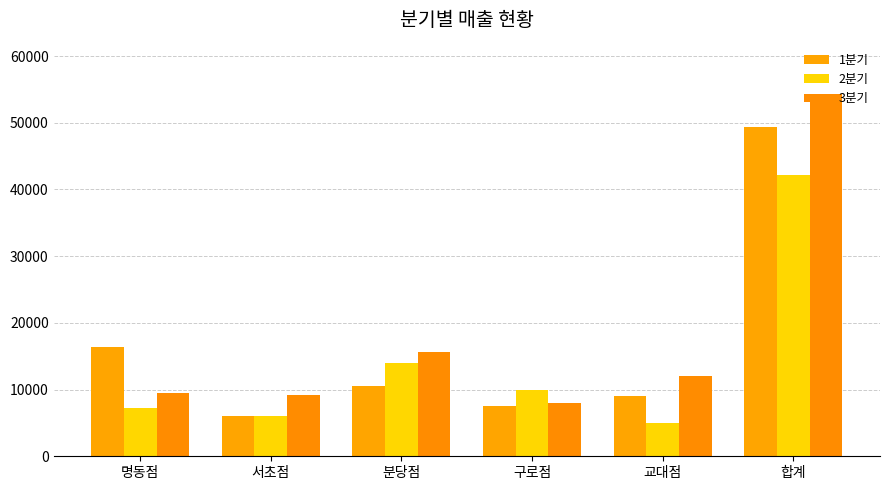

What is the sum of the 3분기 values at 서초점 and 합계?

63500